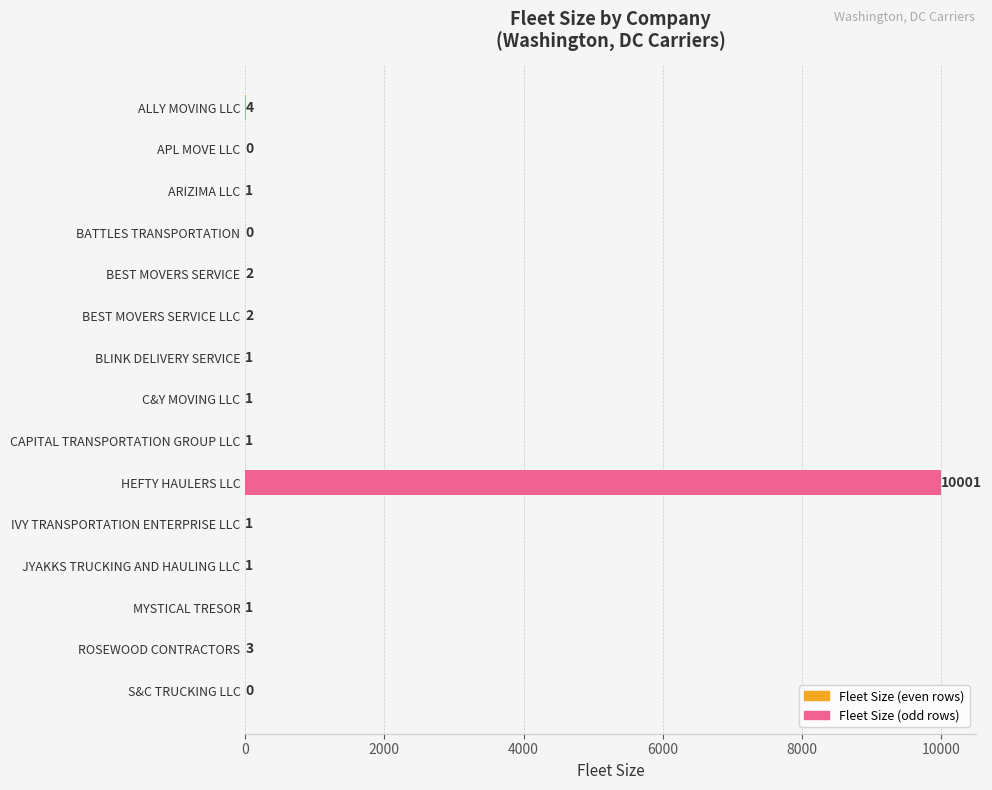

Reading top to bottom, extract all data points from this chart.

ALLY MOVING LLC=4	APL MOVE LLC=0	ARIZIMA LLC=1	BATTLES TRANSPORTATION=0	BEST MOVERS SERVICE=2	BEST MOVERS SERVICE LLC=2	BLINK DELIVERY SERVICE=1	C&Y MOVING LLC=1	CAPITAL TRANSPORTATION GROUP LLC=1	HEFTY HAULERS LLC=10001	IVY TRANSPORTATION ENTERPRISE LLC=1	JYAKKS TRUCKING AND HAULING LLC=1	MYSTICAL TRESOR=1	ROSEWOOD CONTRACTORS=3	S&C TRUCKING LLC=0